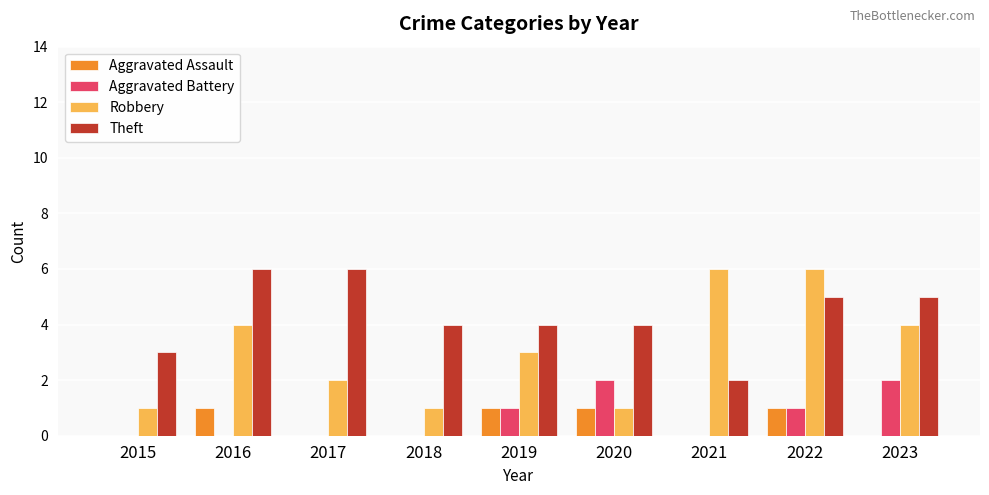

What is the average value of the Aggravated Battery series?

1